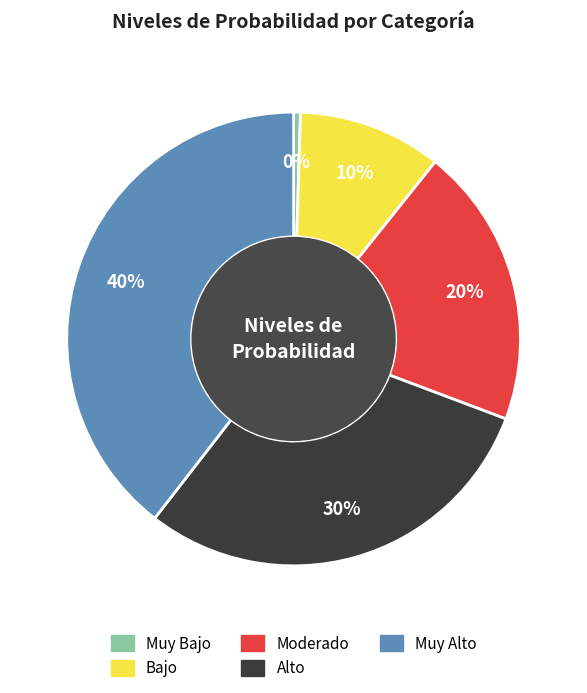

The Muy Bajo slice represents 0% of the pie. True or false?

True